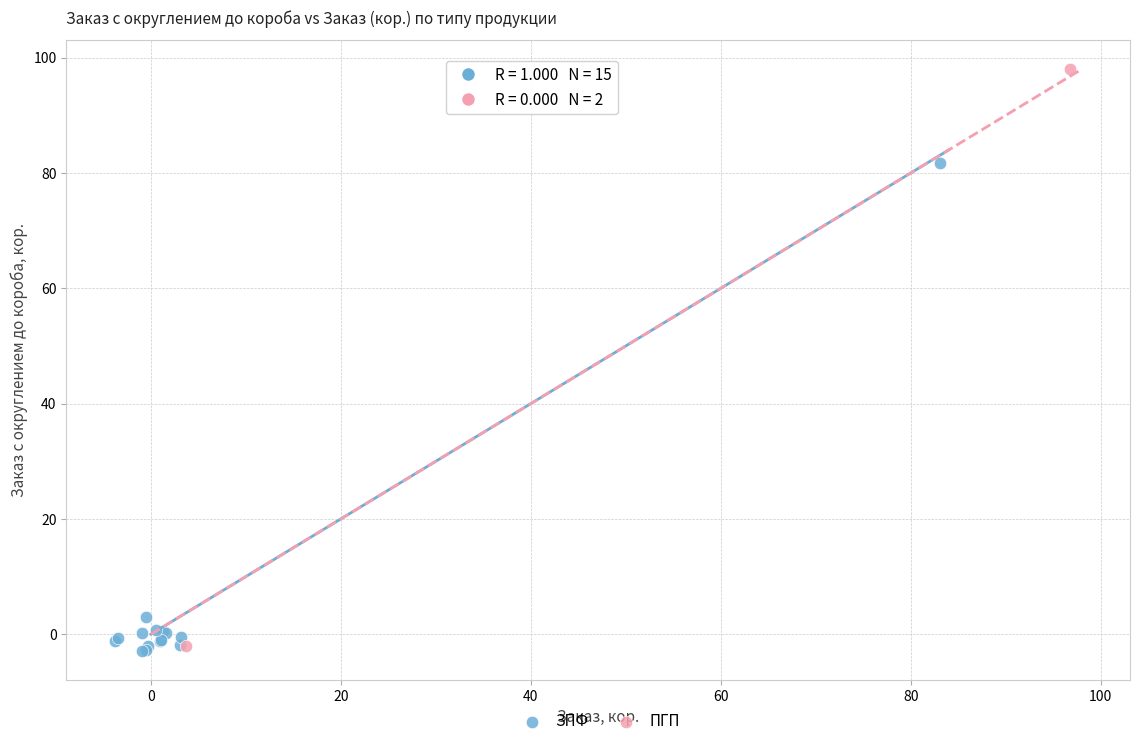

What are all the series names shown in the legend?

ЗПФ, ПГП